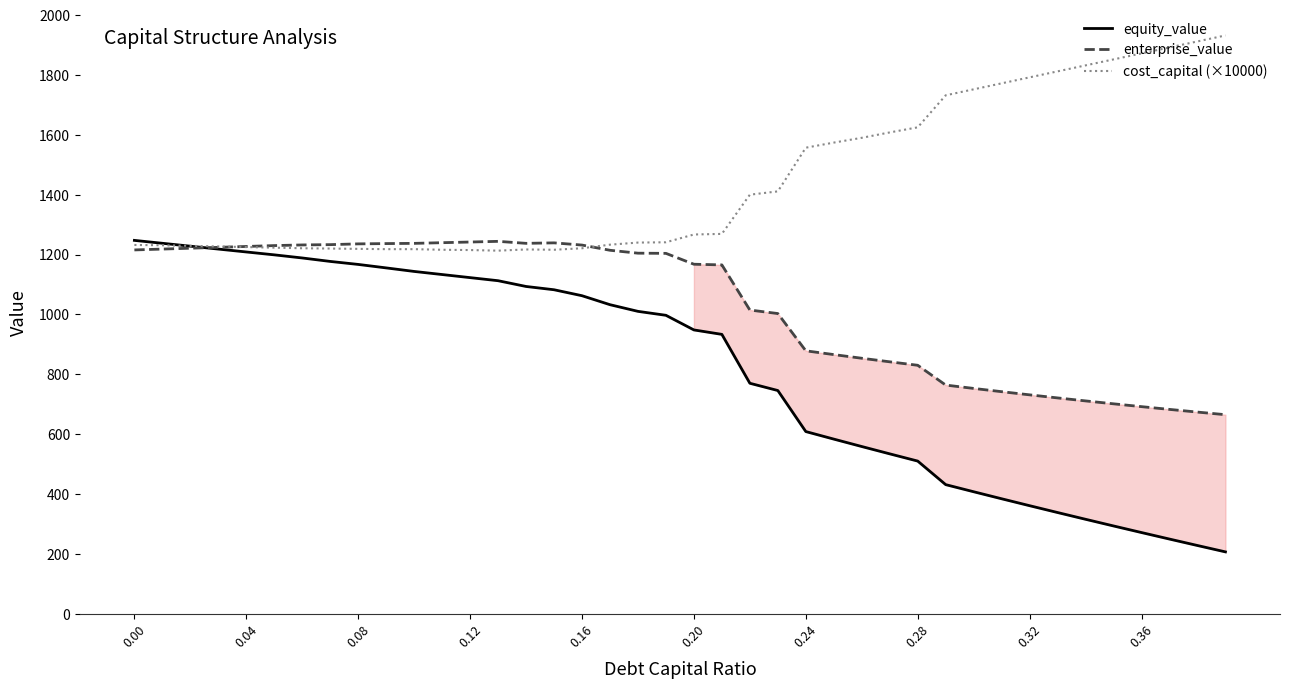

How many interior local valleys does the enterprise_value series have?

1